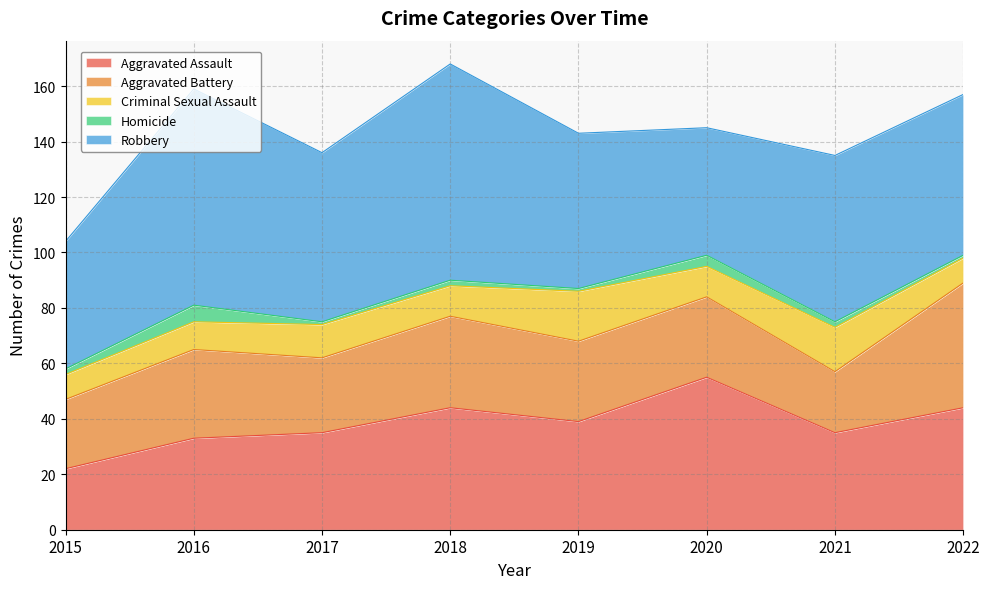

Which category has the highest value in the Homicide series?

2016